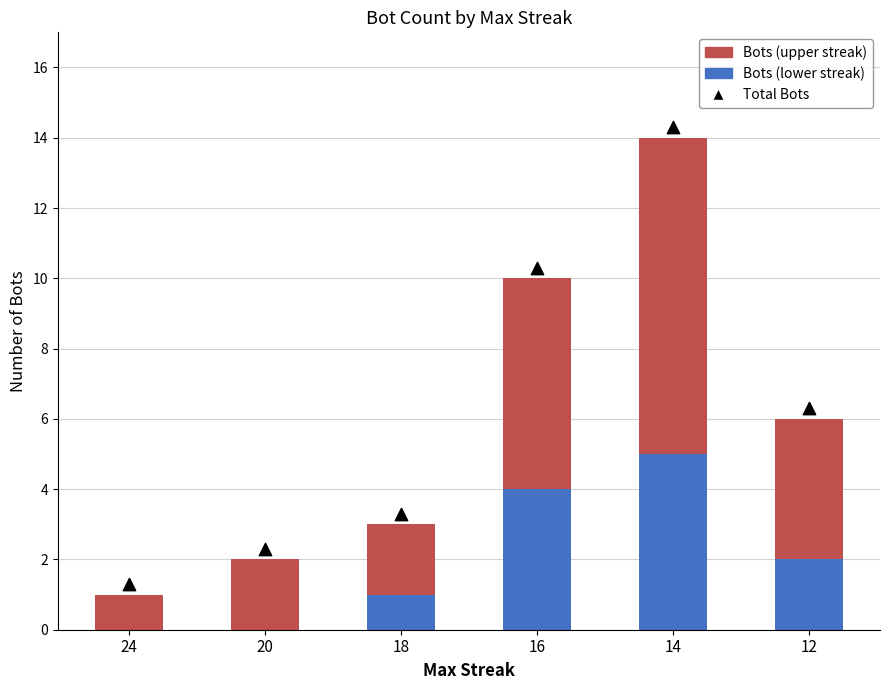

Which series has the largest total across all categories?

Bots (upper streak)